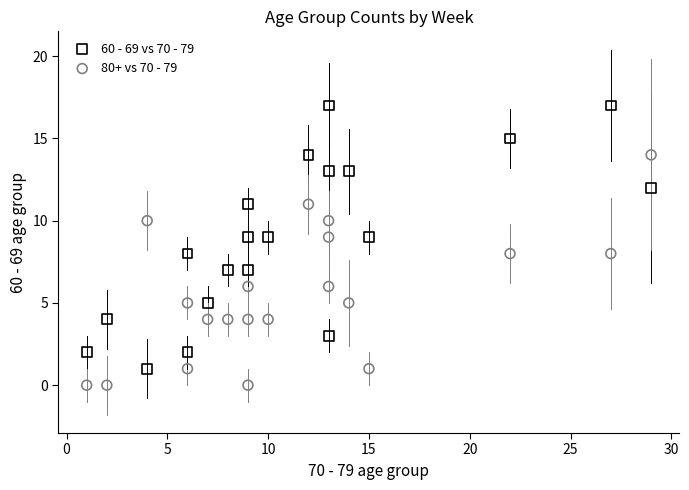

Which series has the widest spread of Y values?

60 - 69 vs 70 - 79